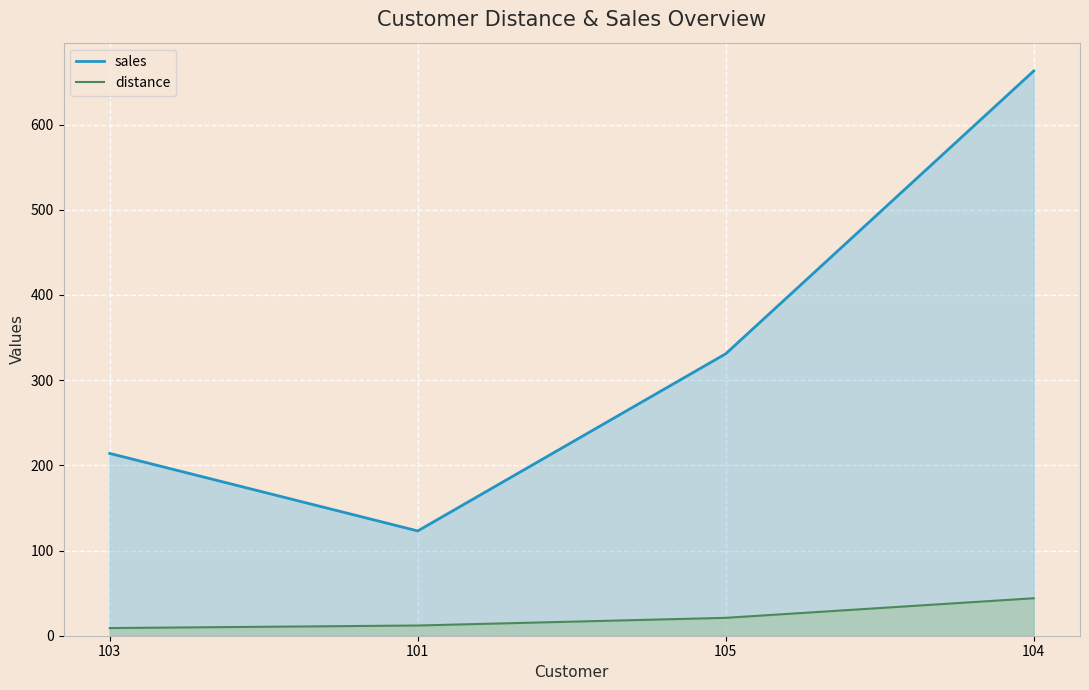

Which category has the highest value across all series?

104